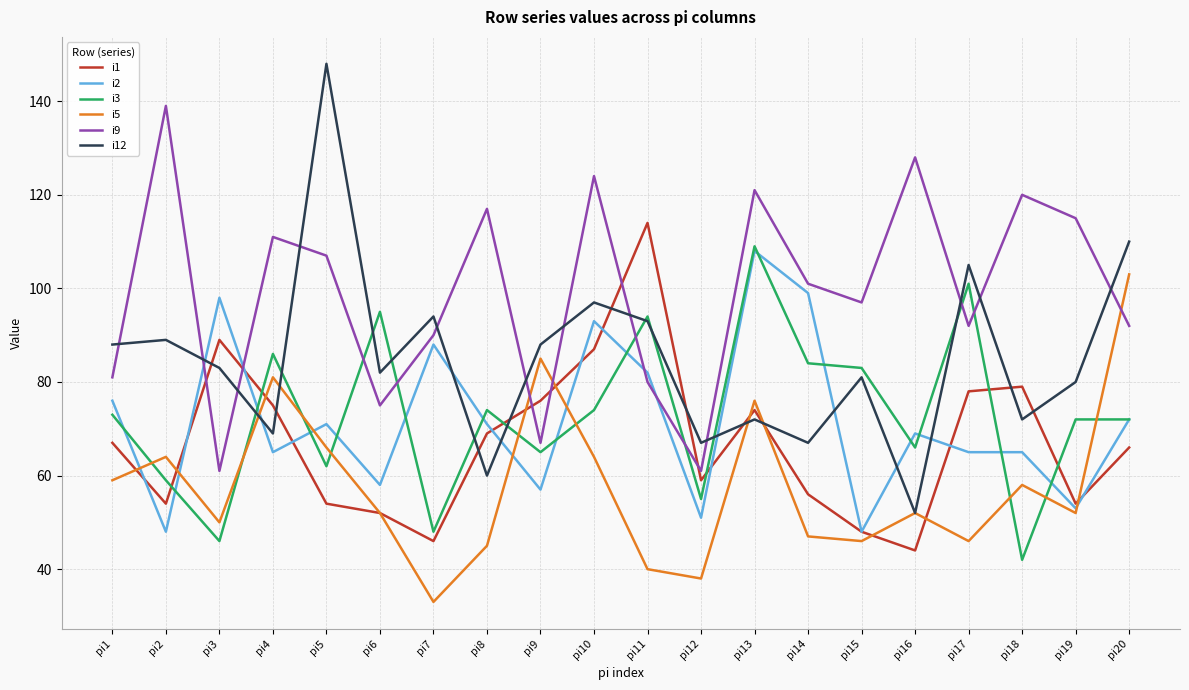

Which series has the widest spread of values?

i12